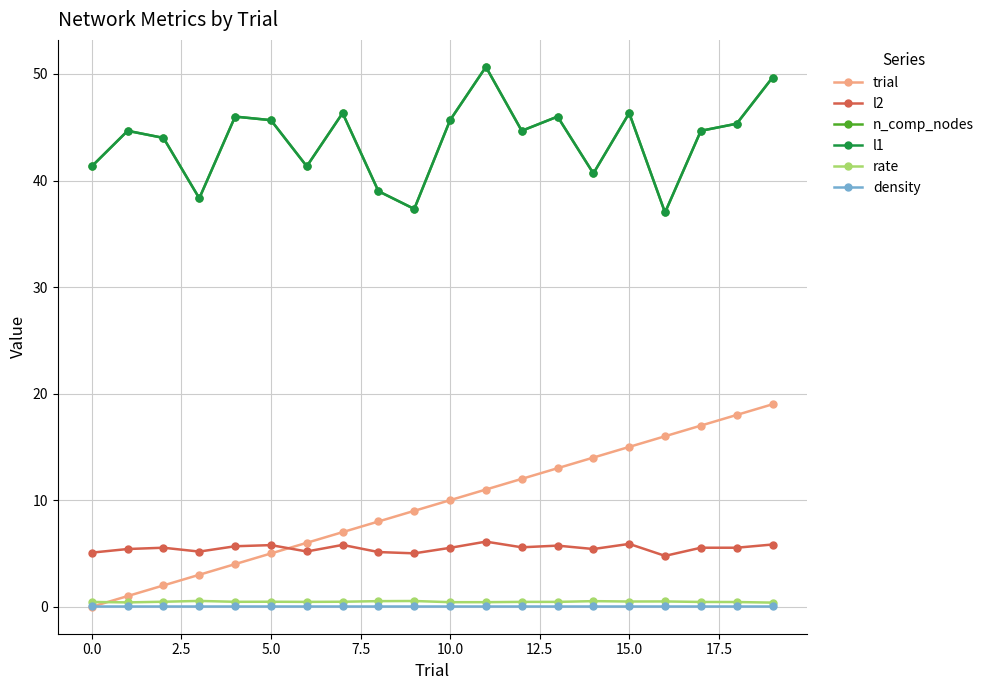

Does the chart have visible grid lines?

Yes